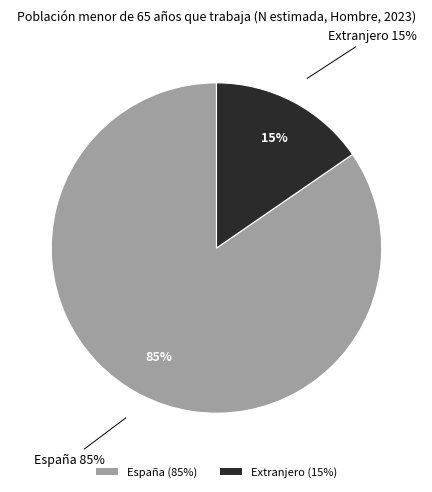

Is the sum of España and Extranjero greater than half?

Yes